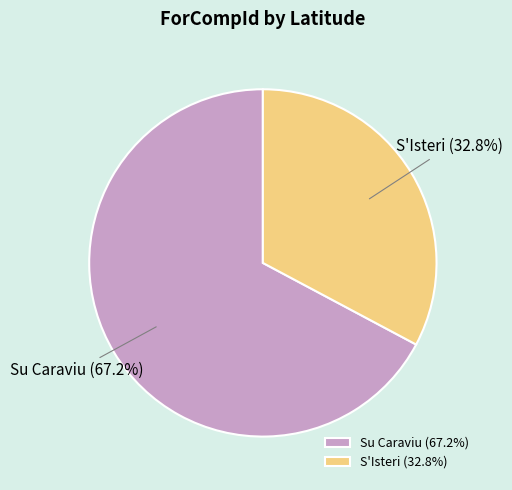

Rank the categories by value from lowest to highest.

S'Isteri (32.8%), Su Caraviu (67.2%)